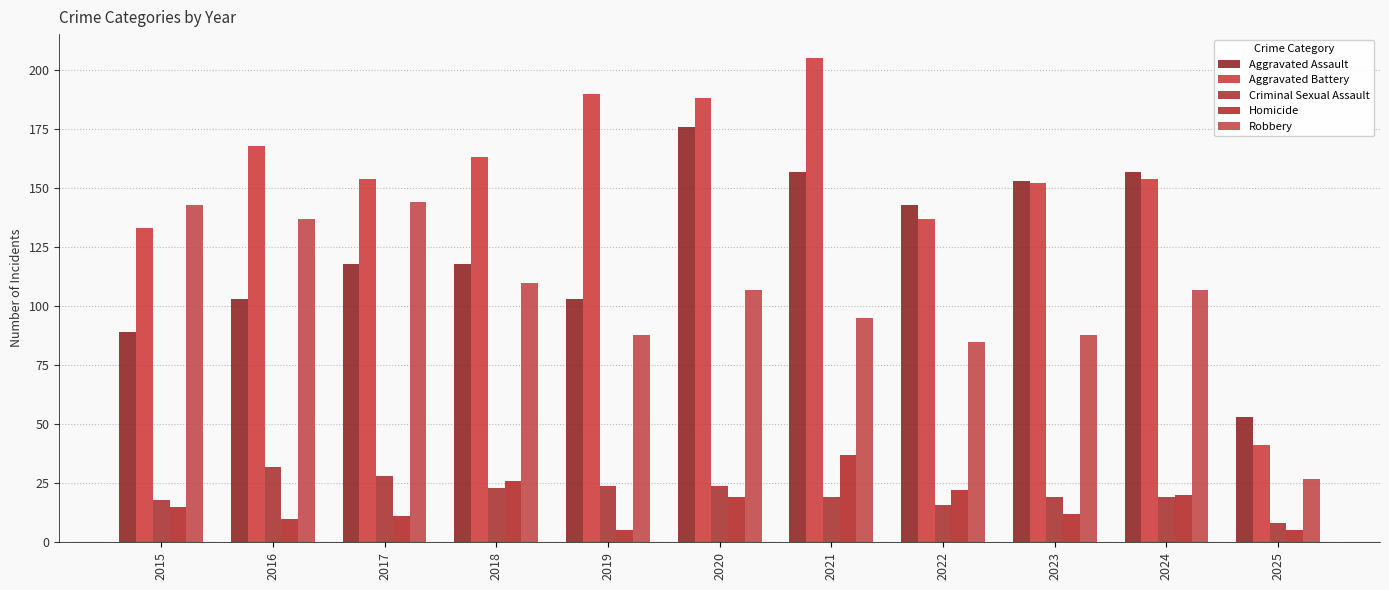

Is the value of Aggravated Assault at 2025 greater than the value of Homicide at 2022?

Yes